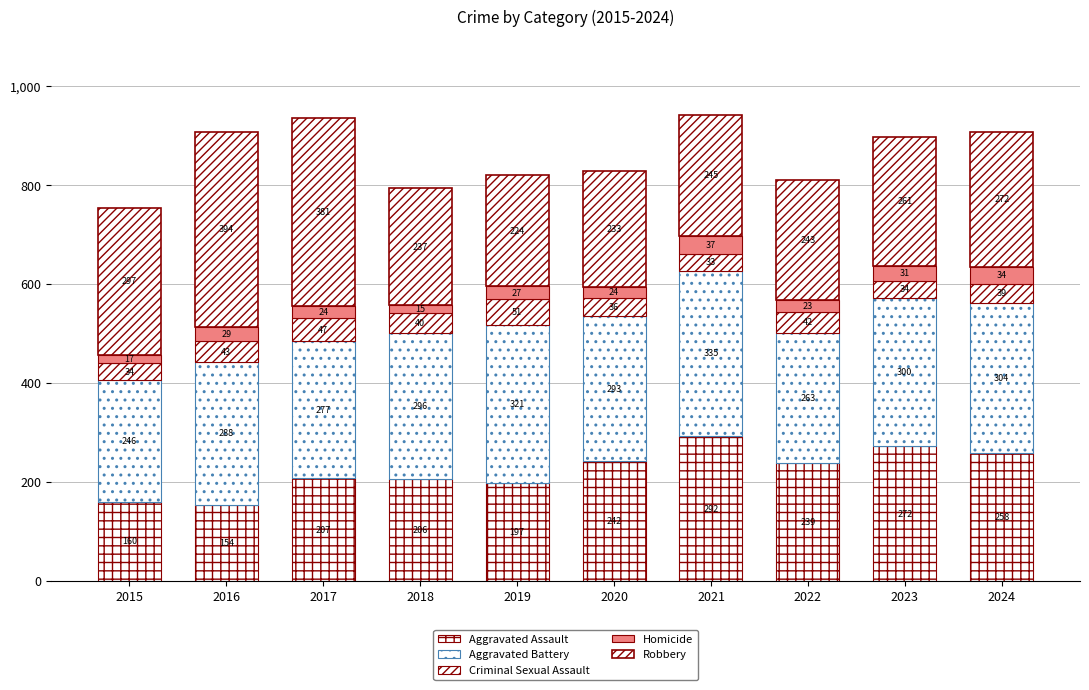

How many categories are shown in the chart?

10